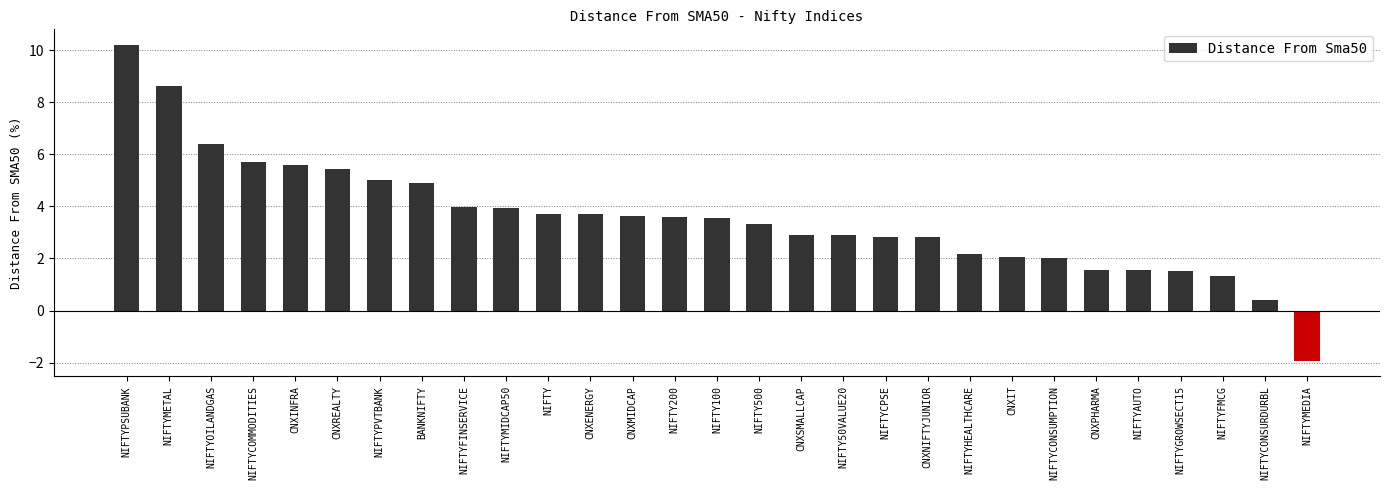

Is it true that the value at NIFTYFMCG is 2.2?

False